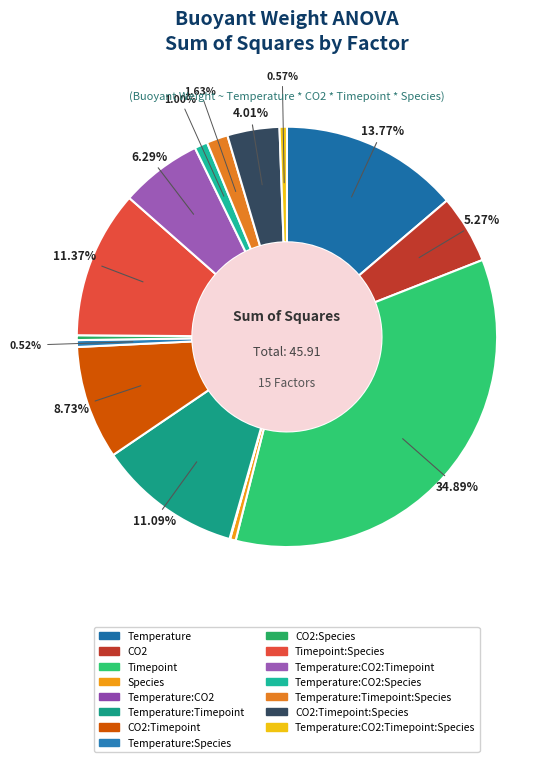

To the nearest percent, what is the average slice percentage?

7%